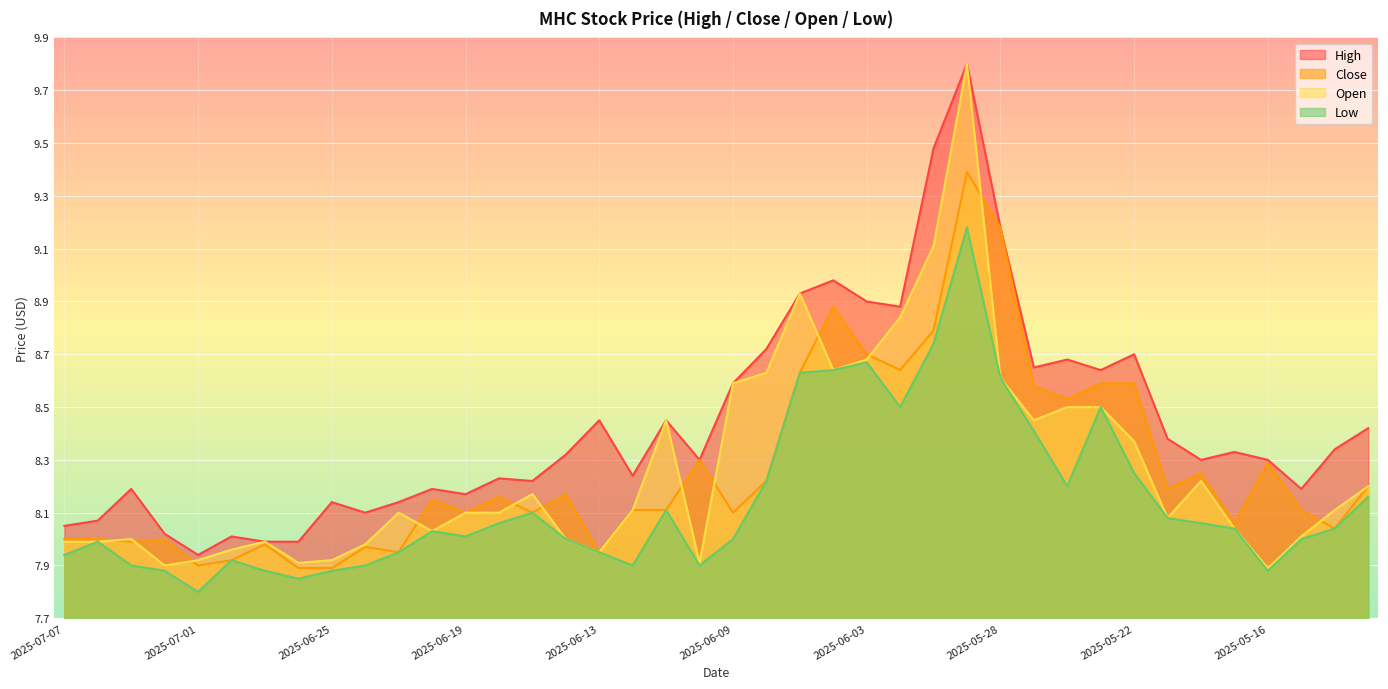

True or false: open has a value of 4.0 at 2025-06-27.

False